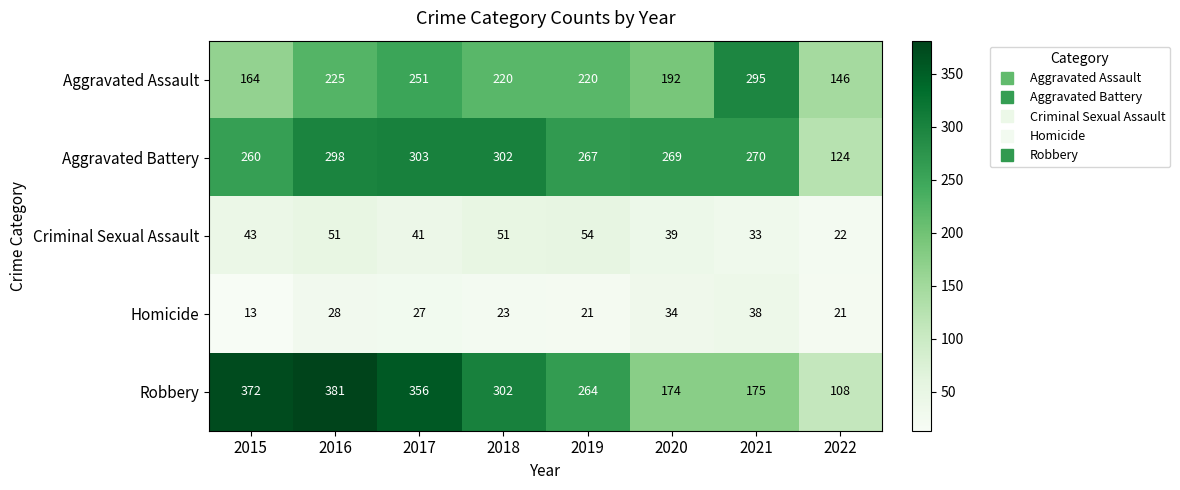

Rank the series by their maximum value, from lowest to highest.

Homicide, Criminal Sexual Assault, Aggravated Assault, Aggravated Battery, Robbery